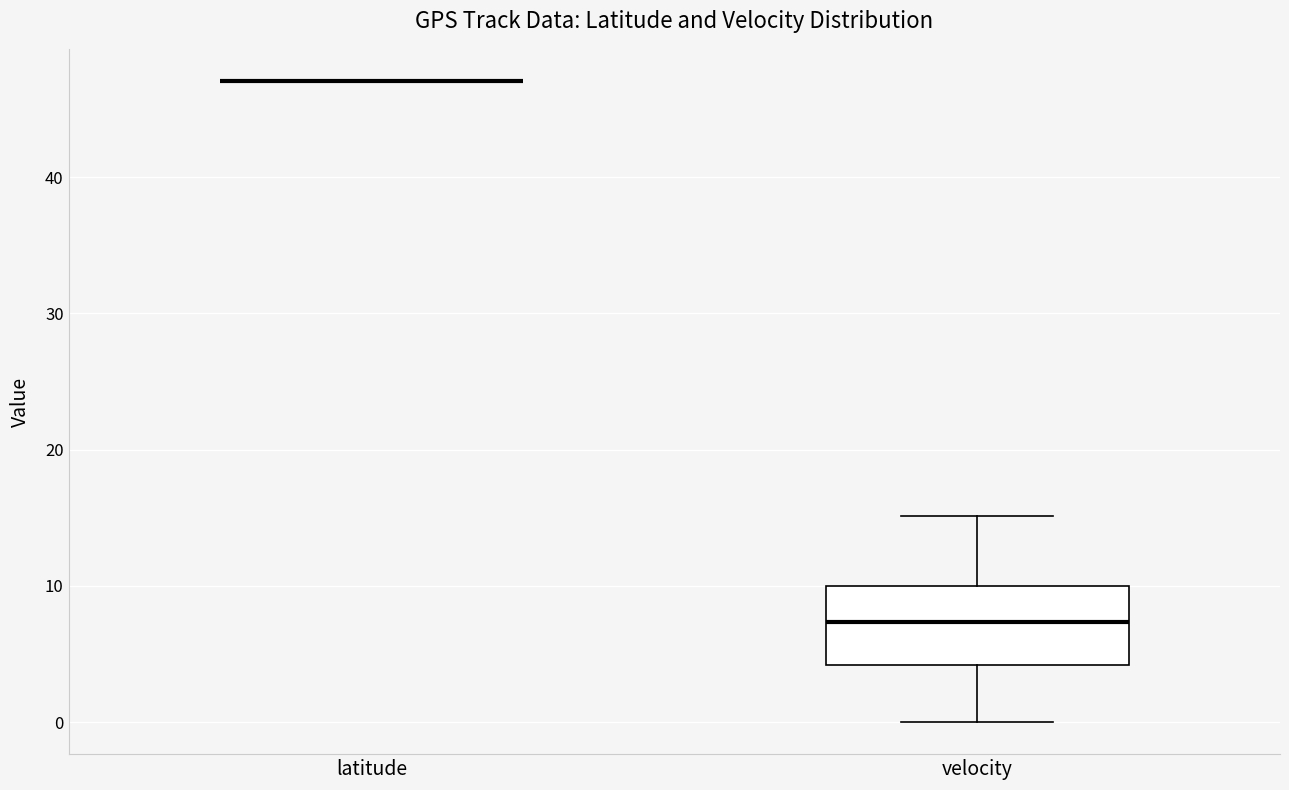

Reading left to right, read every box against the y-axis: the position of its median line, the range the box covers, and the ends of its whiskers. The values are not printed on the chart, so give them approximately, as read against the axis.

latitude: box collapsed to a line at 47, whiskers 47 to 47
velocity: median 7, box 4 to 10, whiskers 0 to 15